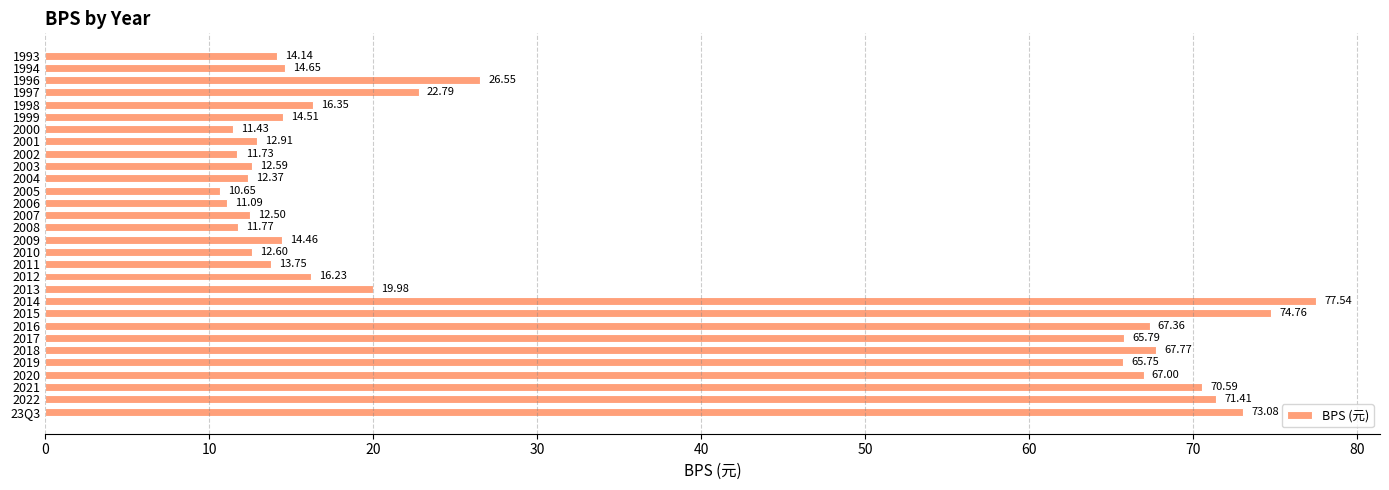

Rank the categories by value from highest to lowest.

2014, 2015, 23Q3, 2022, 2021, 2018, 2016, 2020, 2017, 2019, 1996, 1997, 2013, 1998, 2012, 1994, 1999, 2009, 1993, 2011, 2001, 2010, 2003, 2007, 2004, 2008, 2002, 2000, 2006, 2005